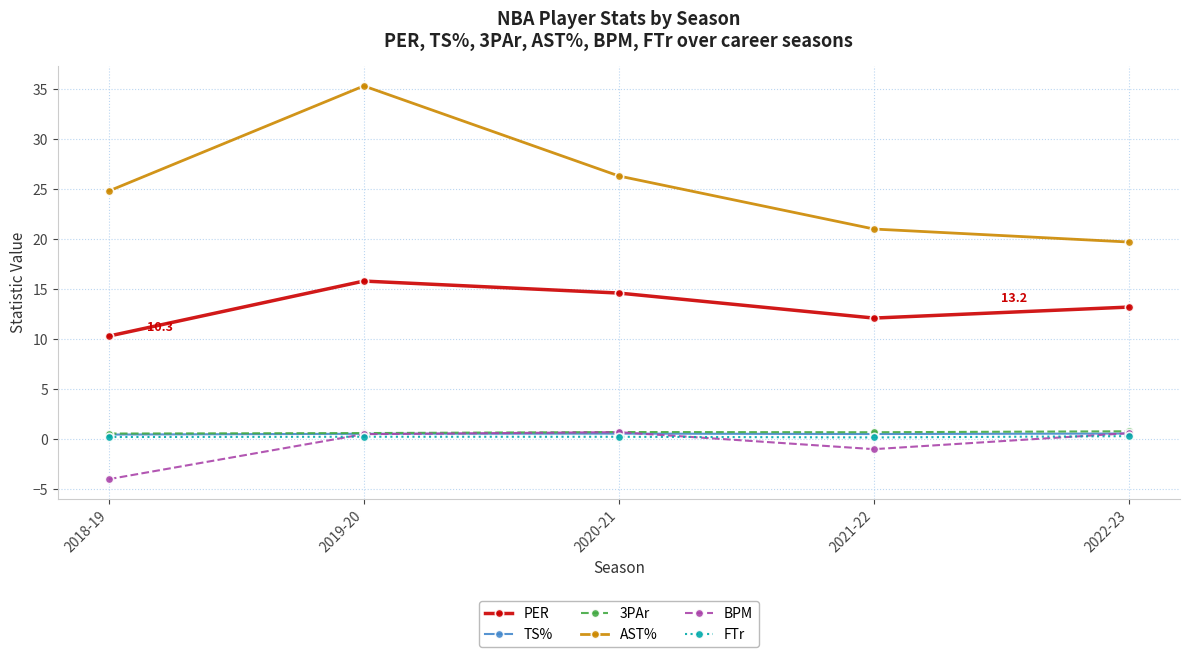

Where is BPM nearest to the value -1?

2021-22